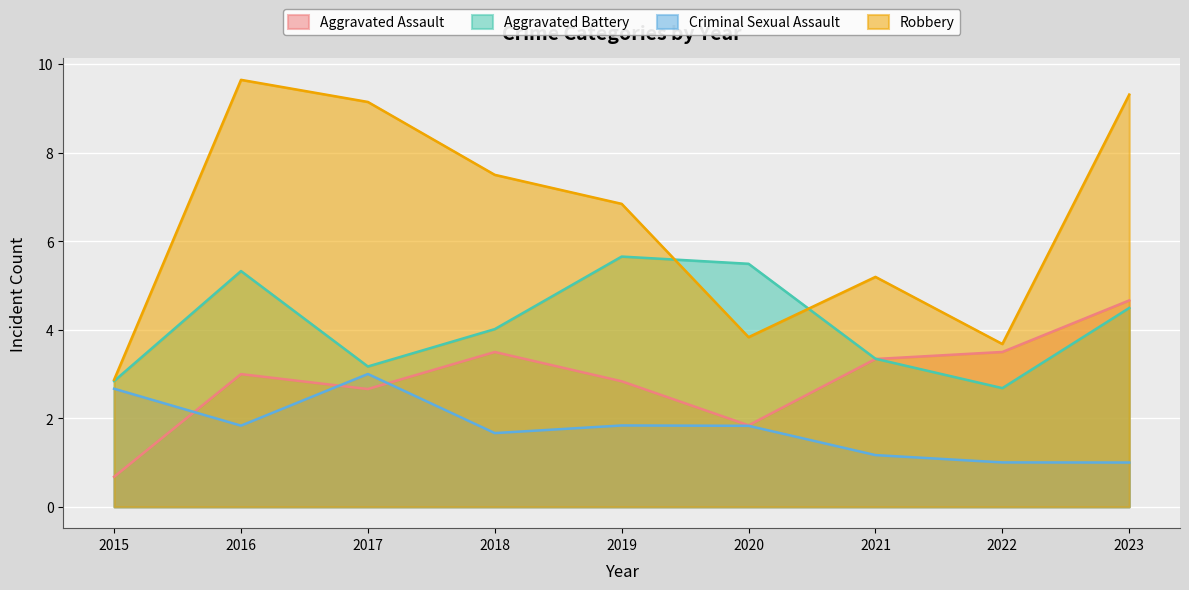

True or false: Robbery has more than 0 points higher than both neighbors.

True